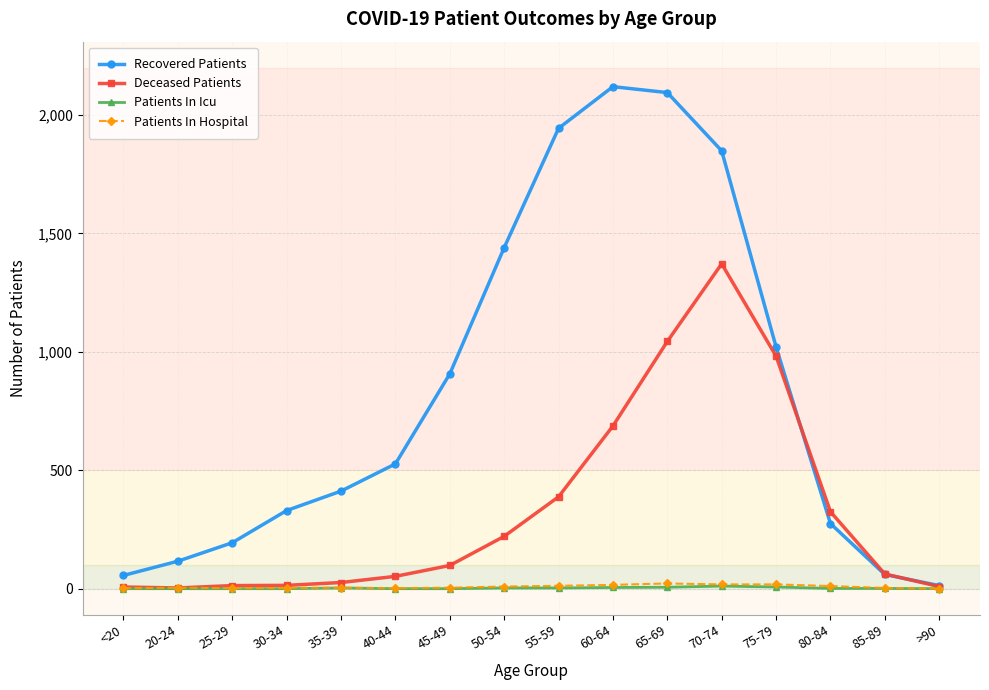

What is the difference between the Recovered Patients values at 85-89 and 35-39?

352